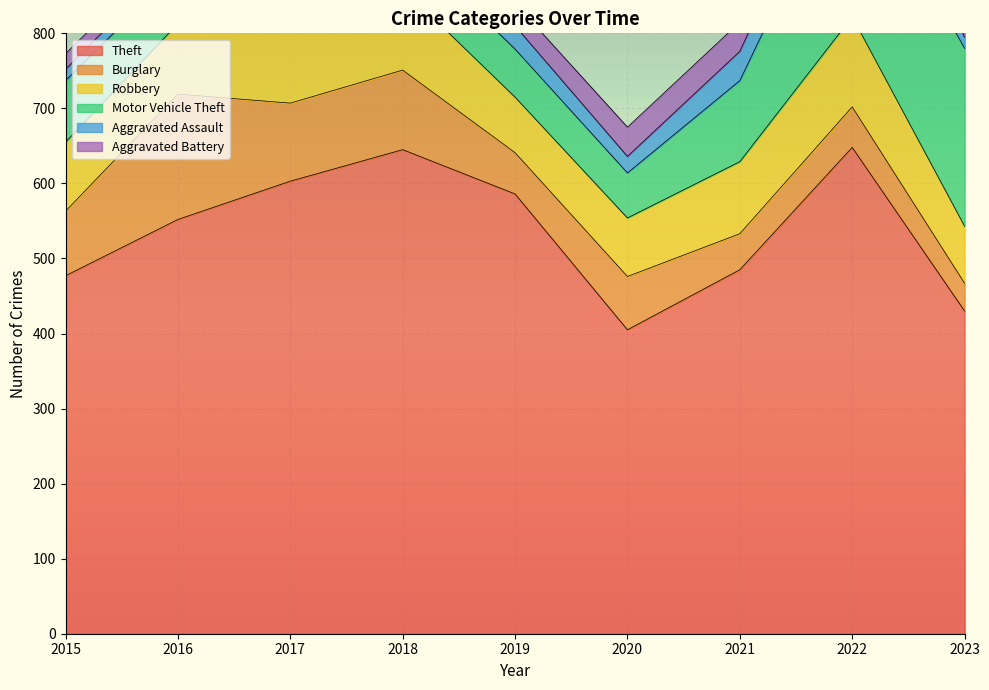

What is the maximum value for Aggravated Assault?

51